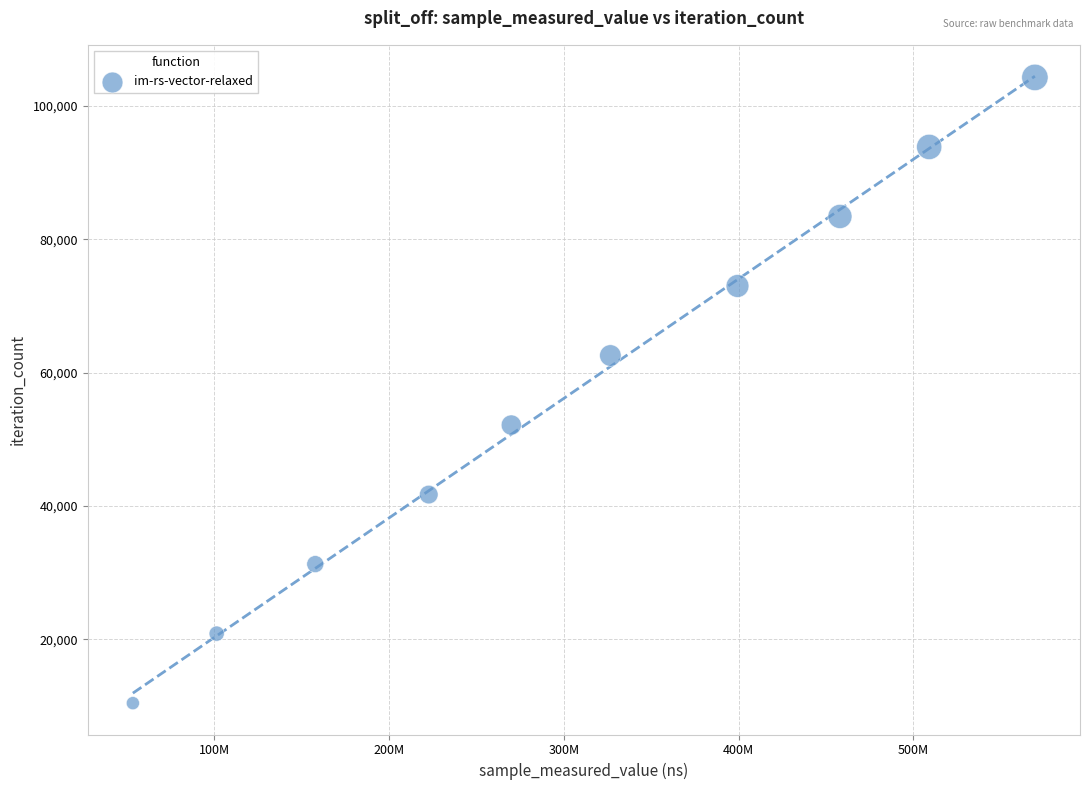

What is the average Y value?

57354